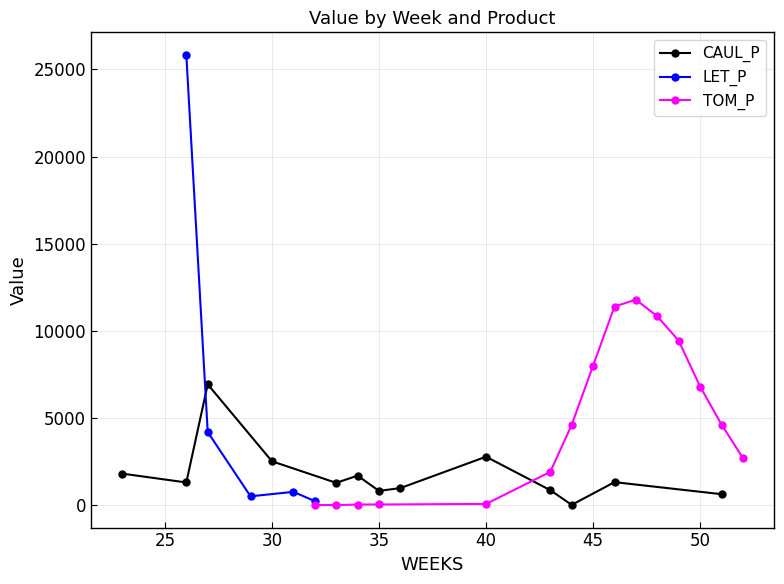

How many lines are shown in the chart?

3